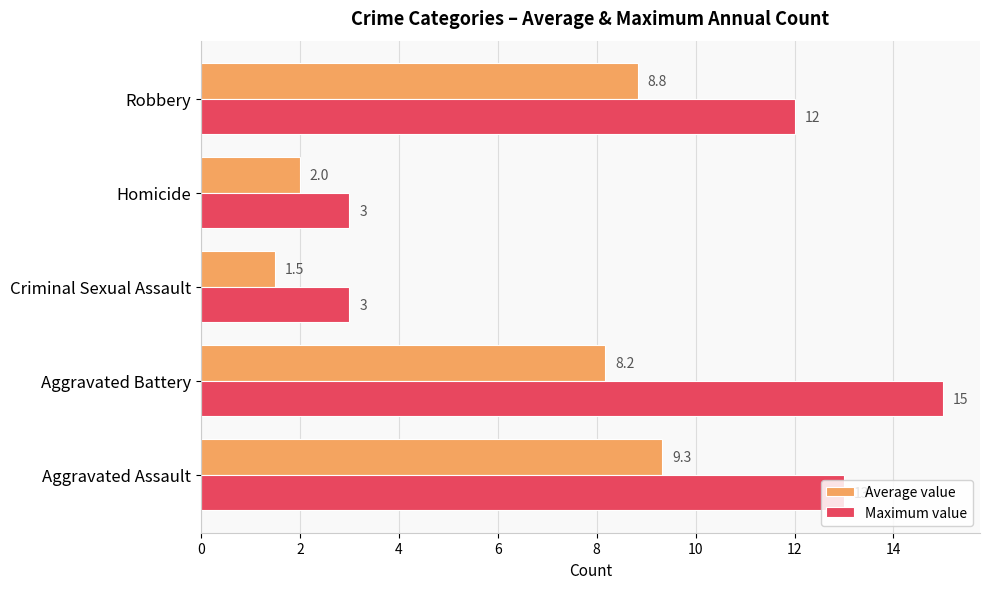

How many series are shown in this chart?

2